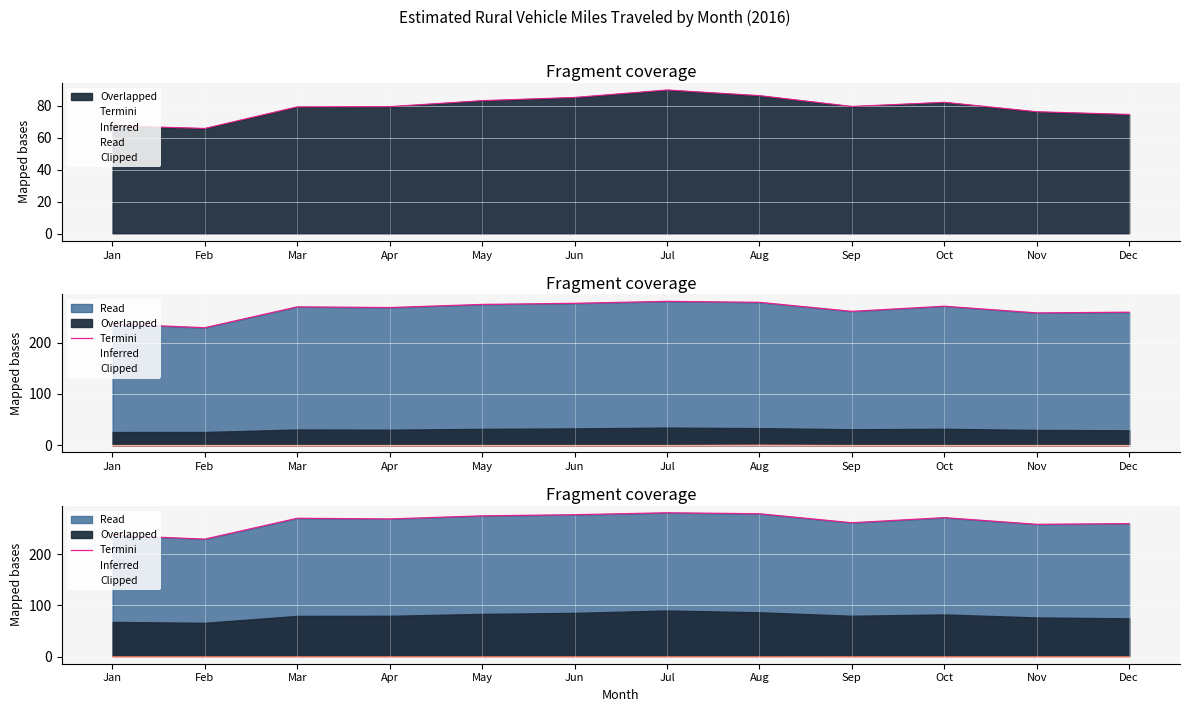

Which has a higher value, Mar or Dec?

Mar